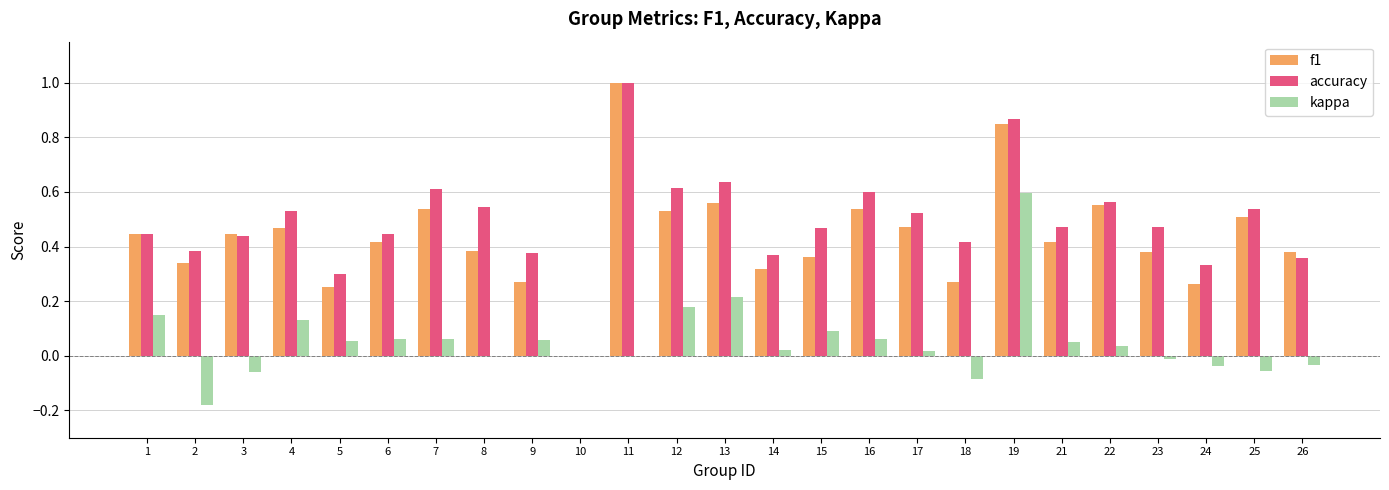

What is the sum of all f1 values?

11.0